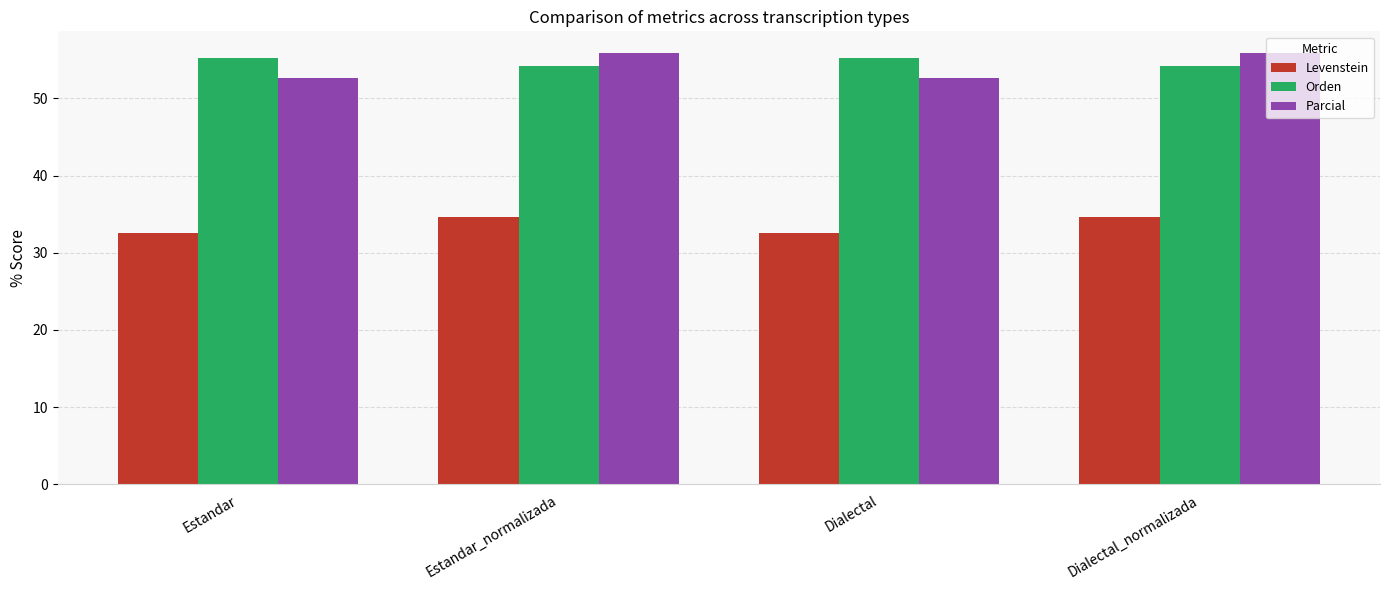

Between Estandar_normalizada and Dialectal, which series saw the biggest shift?

Parcial